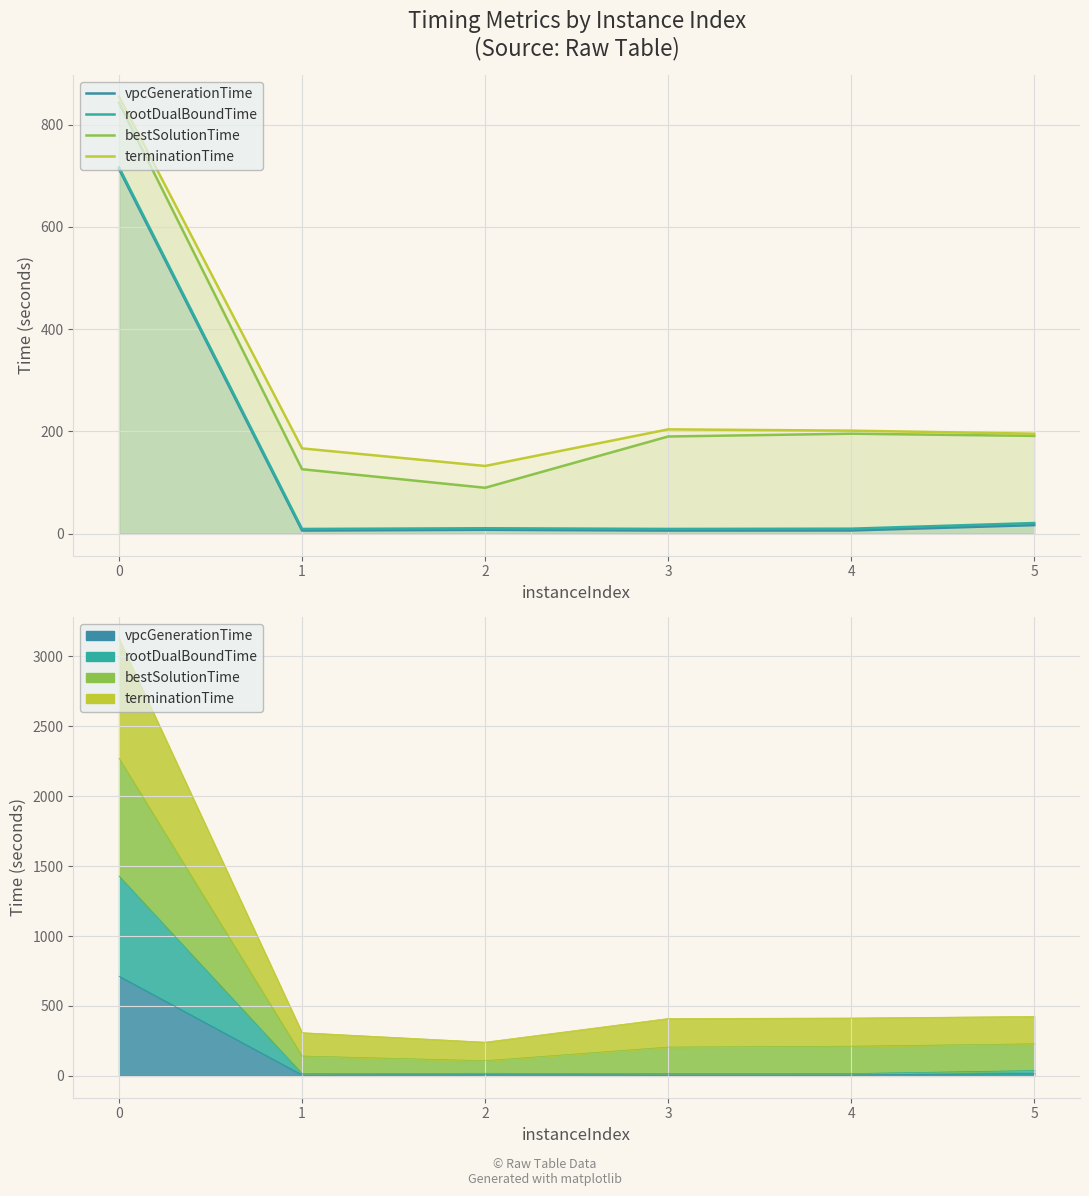

In rootDualBoundTime, how many points are lower than both neighbors (excluding endpoints)?

2